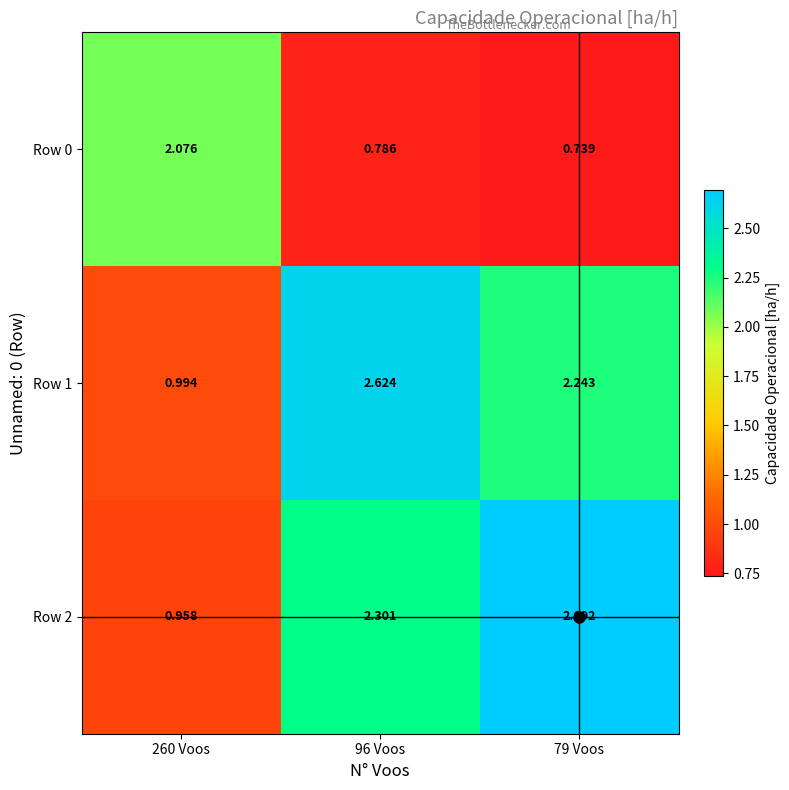

What is the spread (max minus min) of values at 96 Voos?

1.8